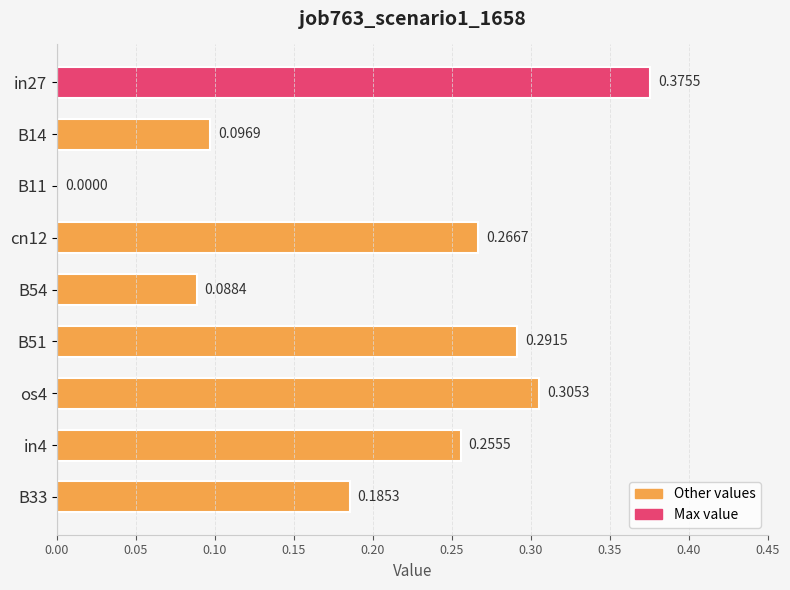

What is the change in value from B11 to os4?

+0.3